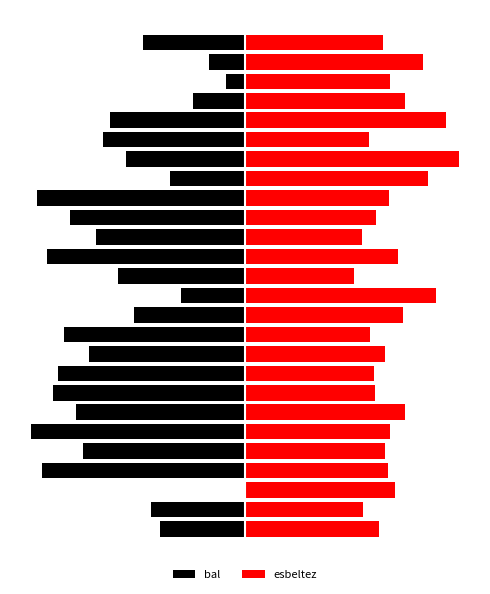

What value does the bal series have at 23?

-1.5